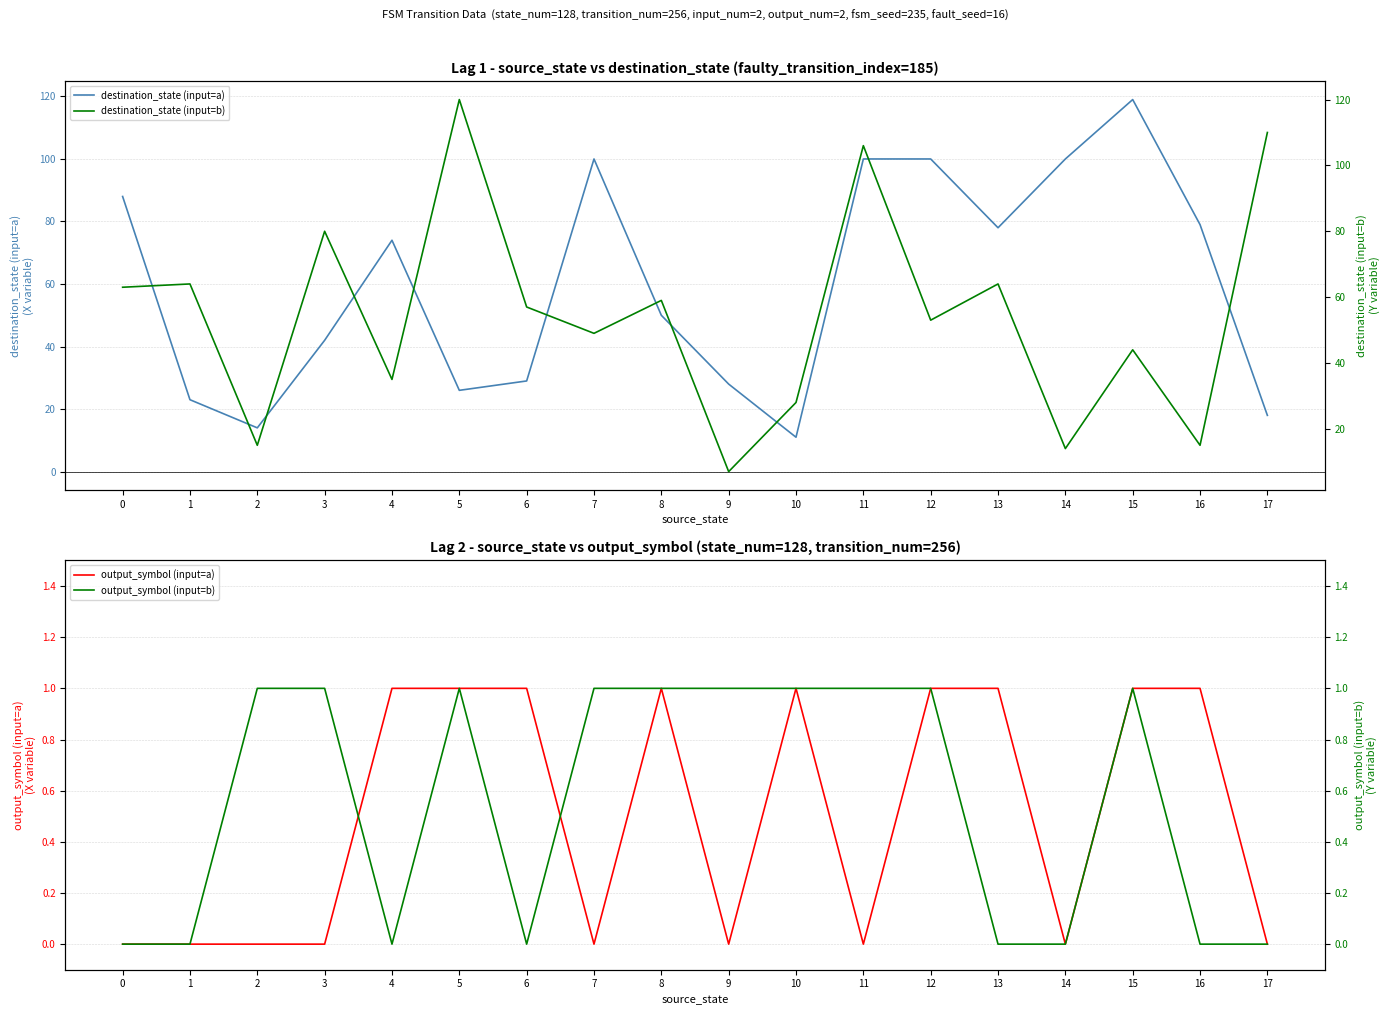

Is the value of output_symbol (input=a) at 7 greater than the value of output_symbol (input=b) at 0?

No